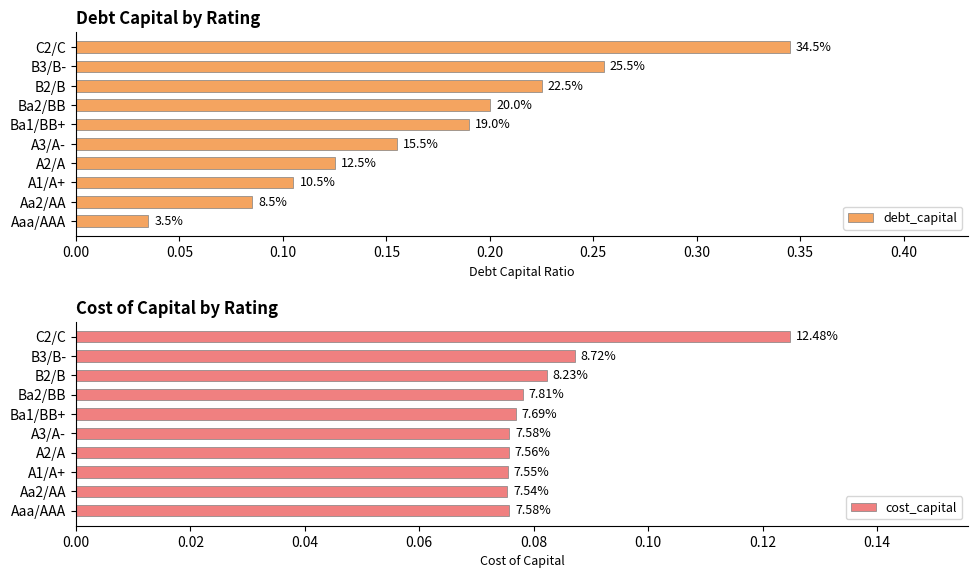

Does the chart contain stacked bars?

No